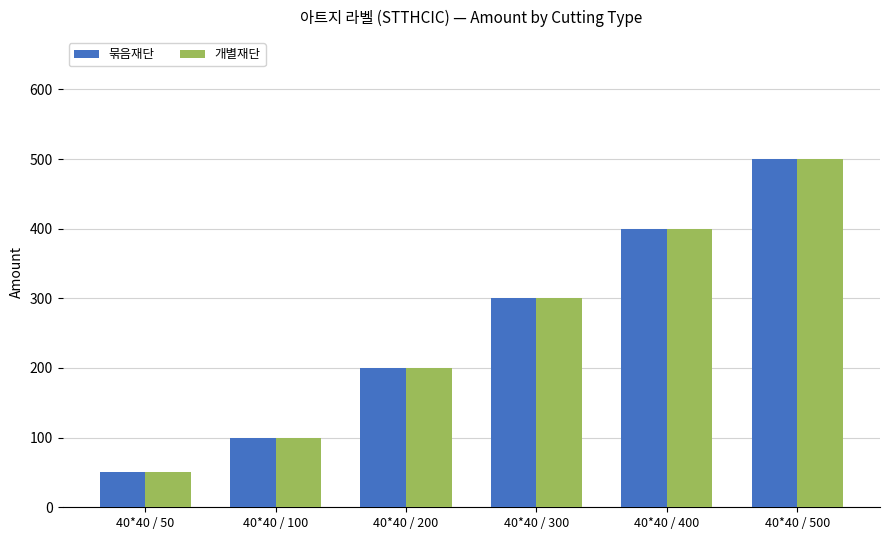

The value of 묶음재단 at 40*40 / 200 is 200. True or false?

True